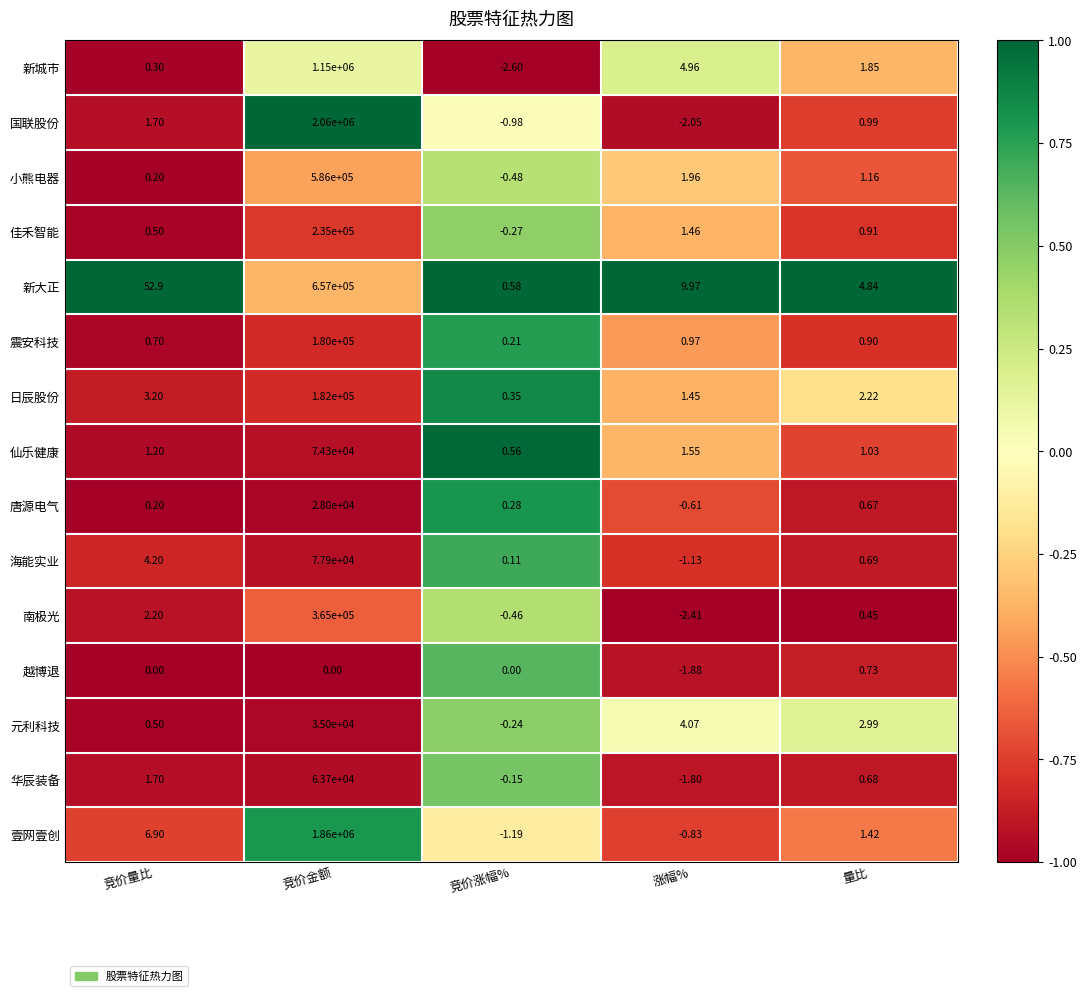

At which label is 震安科技 closest to 90000?

涨幅%